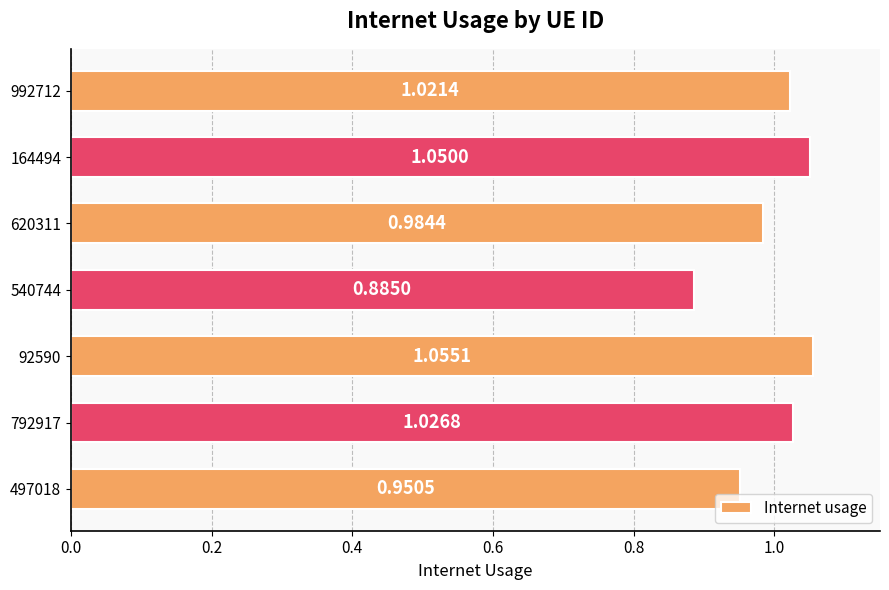

Count the number of values greater than 1.

4